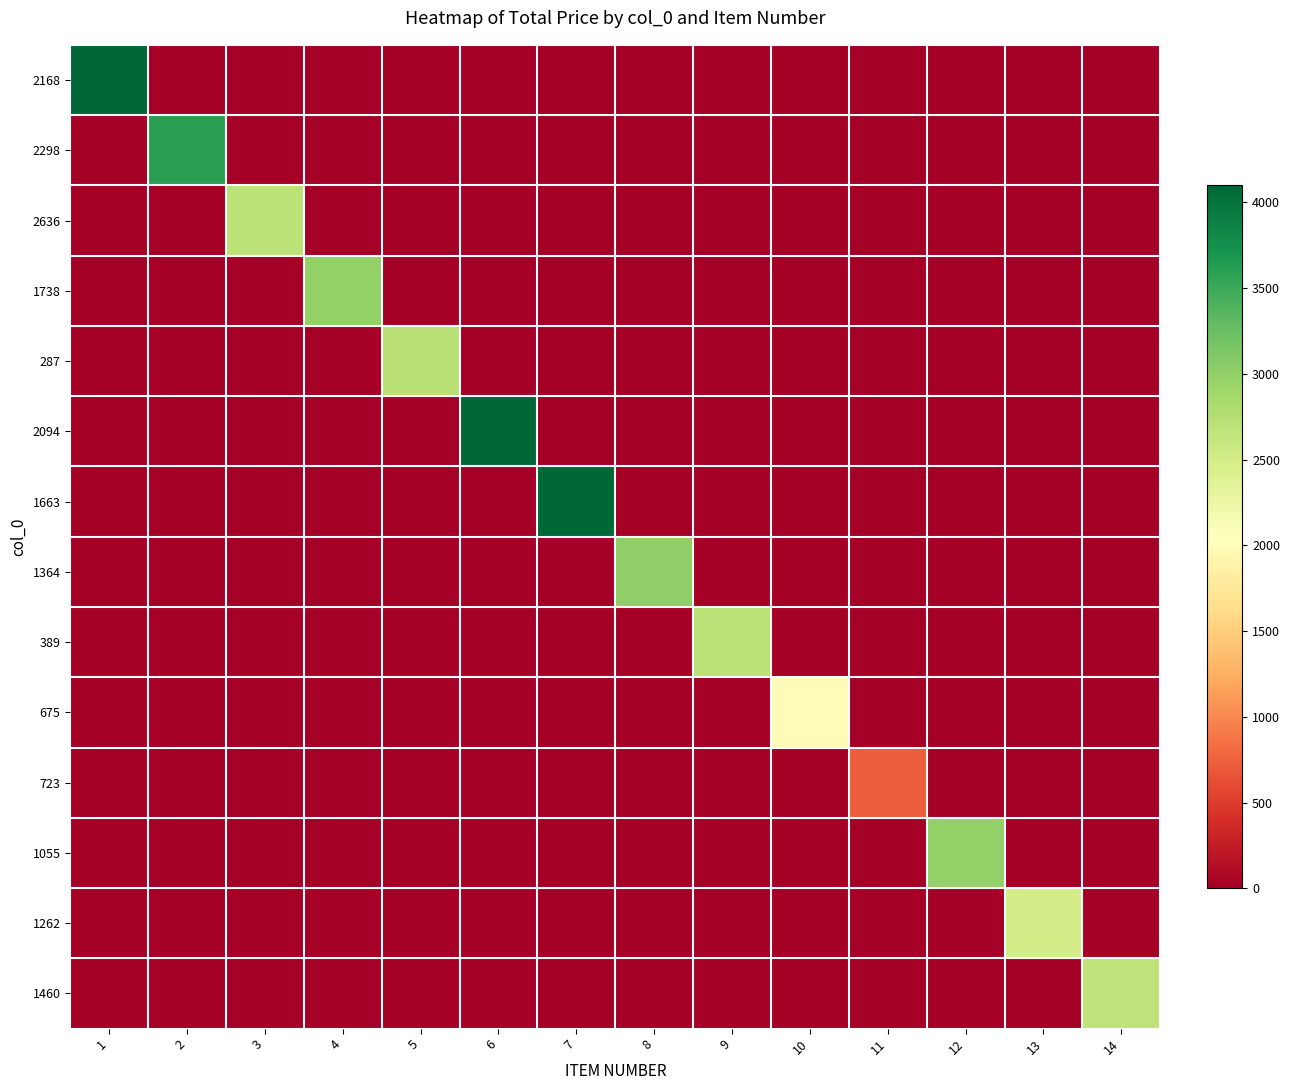

Between 5 and 1, which is larger?

1